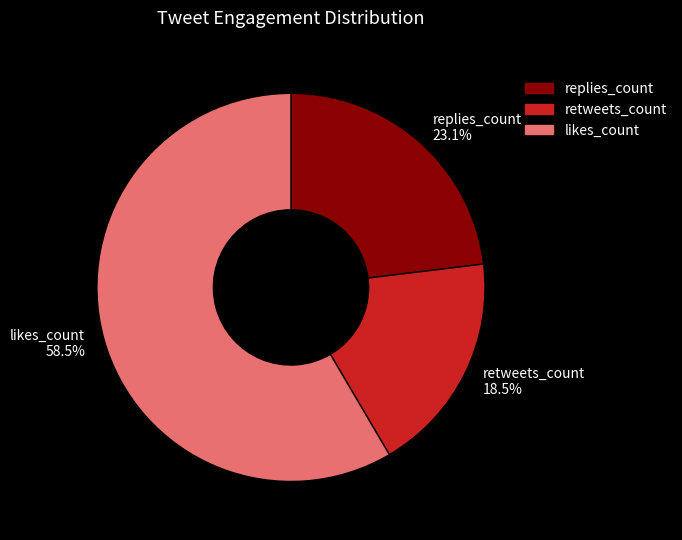

Is the sum of replies_count 23.1% and retweets_count 18.5% greater than half?

No